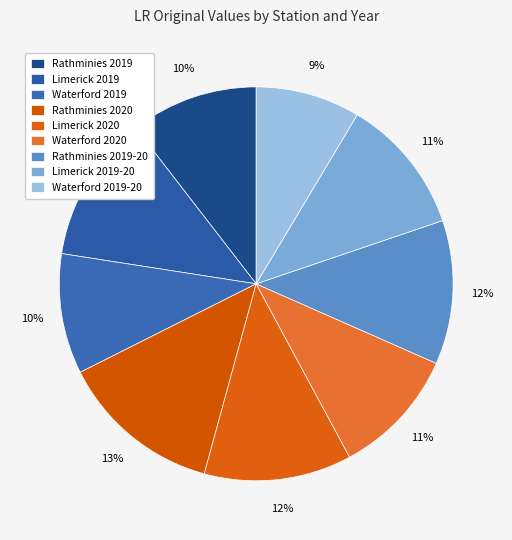

Which slice is the largest?

Rathminies 2020